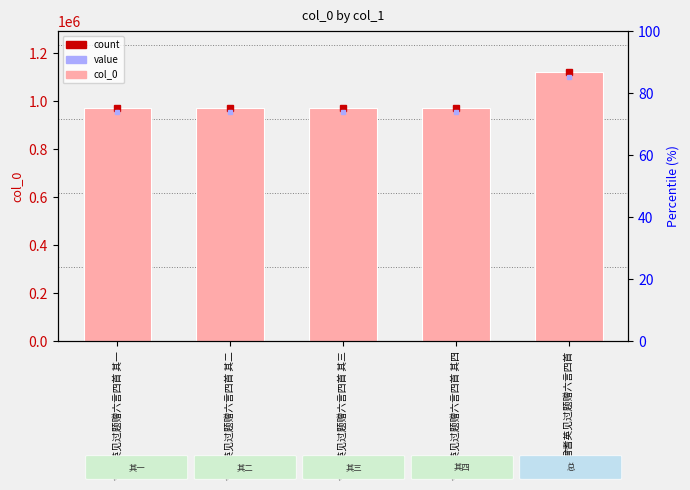

What is the label of the 4th bar from the right?

曾耆英见过题赠六言四首 其二